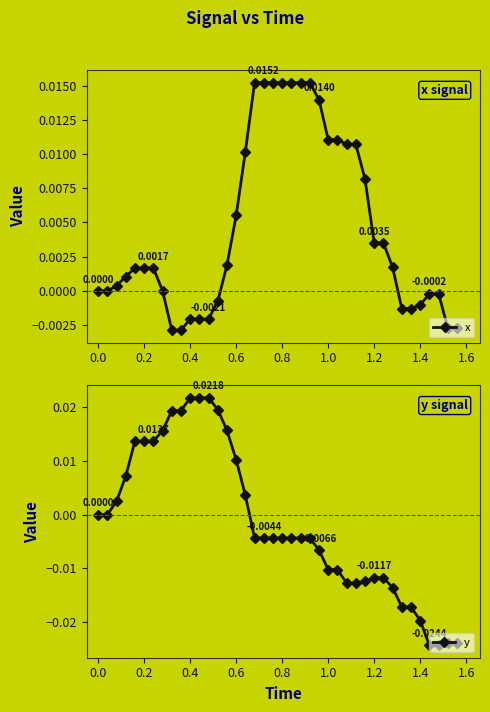

The value of y at 0.4 is 0.0. True or false?

True